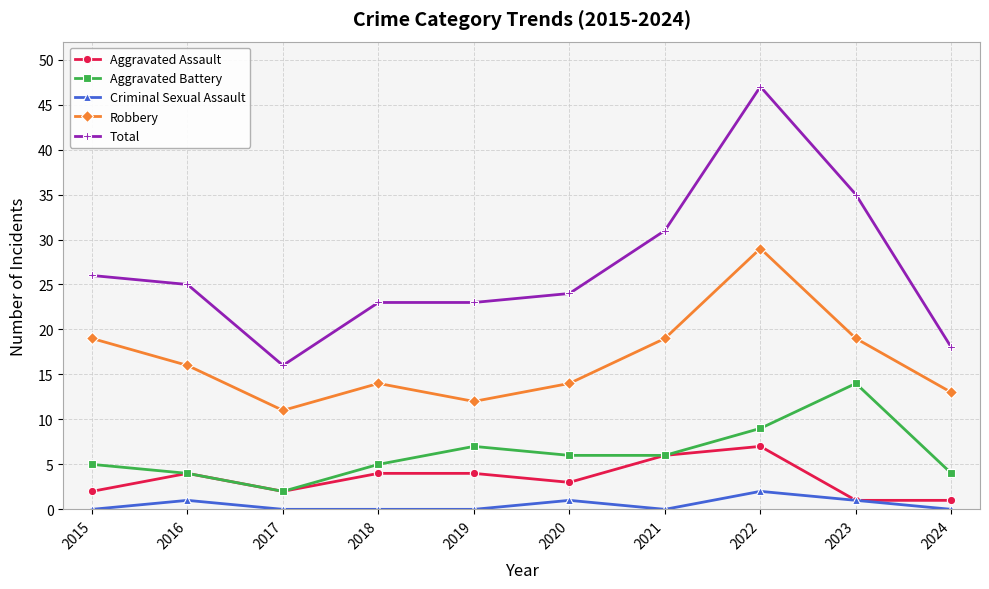

At which category does the chart reach its peak across all series?

2022